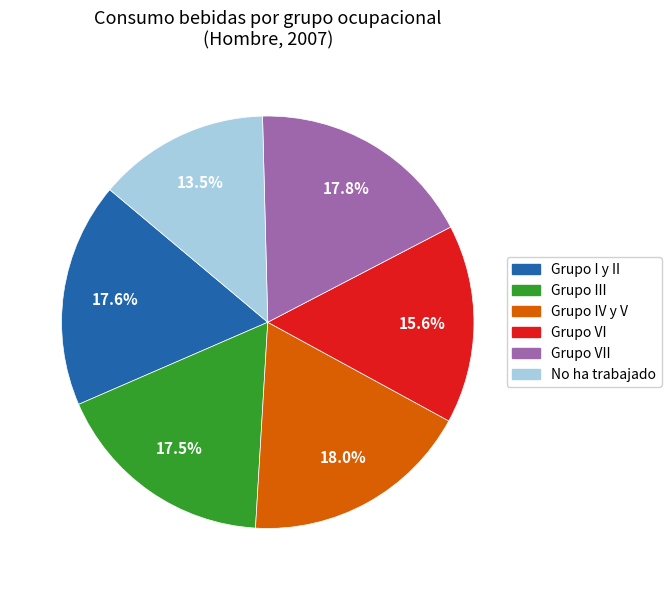

Does any single category account for the majority?

No